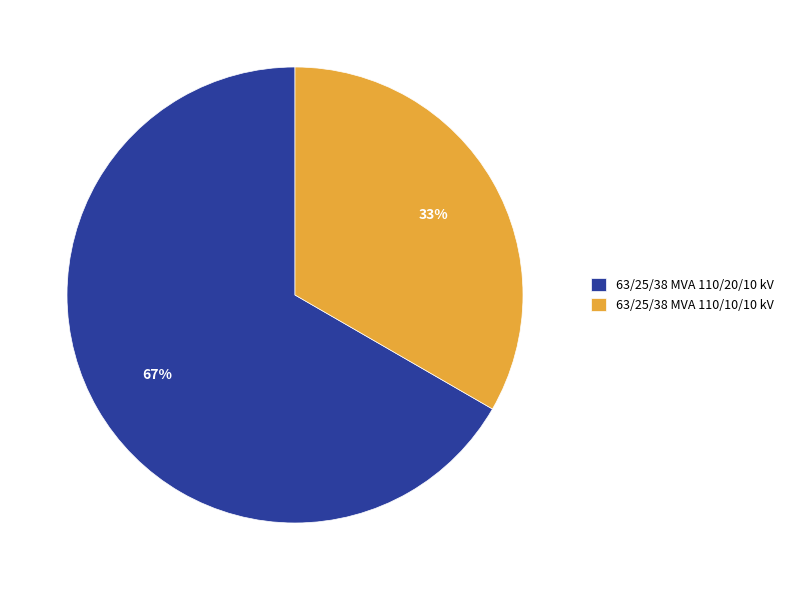

The 63/25/38 MVA 110/20/10 kV slice represents 61% of the pie. True or false?

False